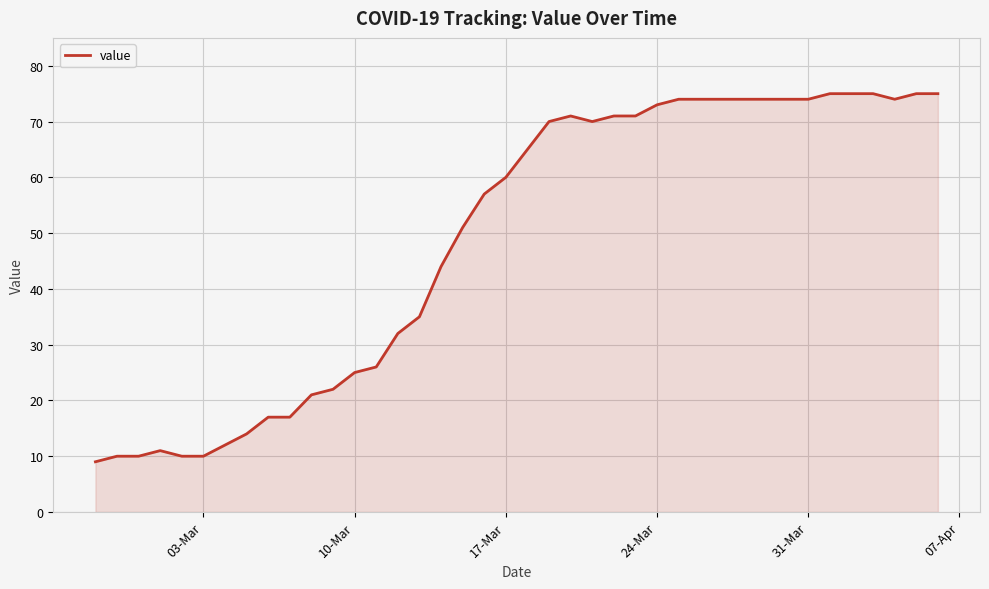

What is the difference between the maximum and minimum values?

66